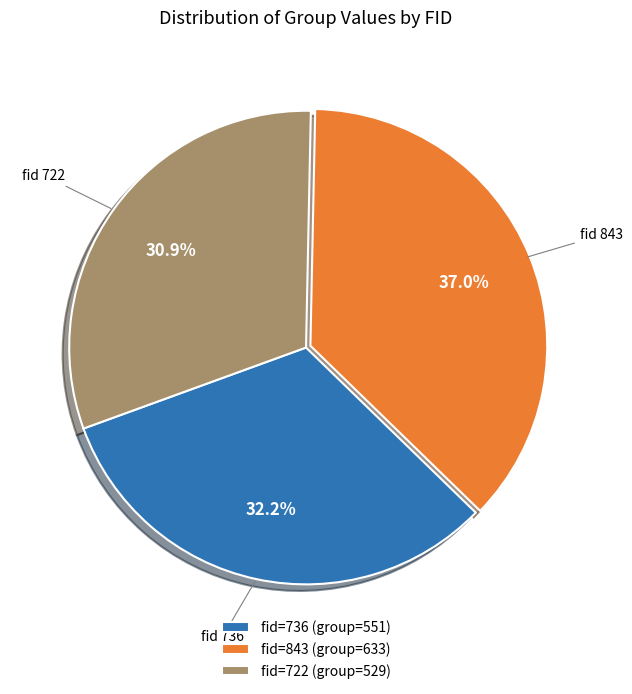

Rank the categories by value from highest to lowest.

fid=843 (group=633), fid=736 (group=551), fid=722 (group=529)